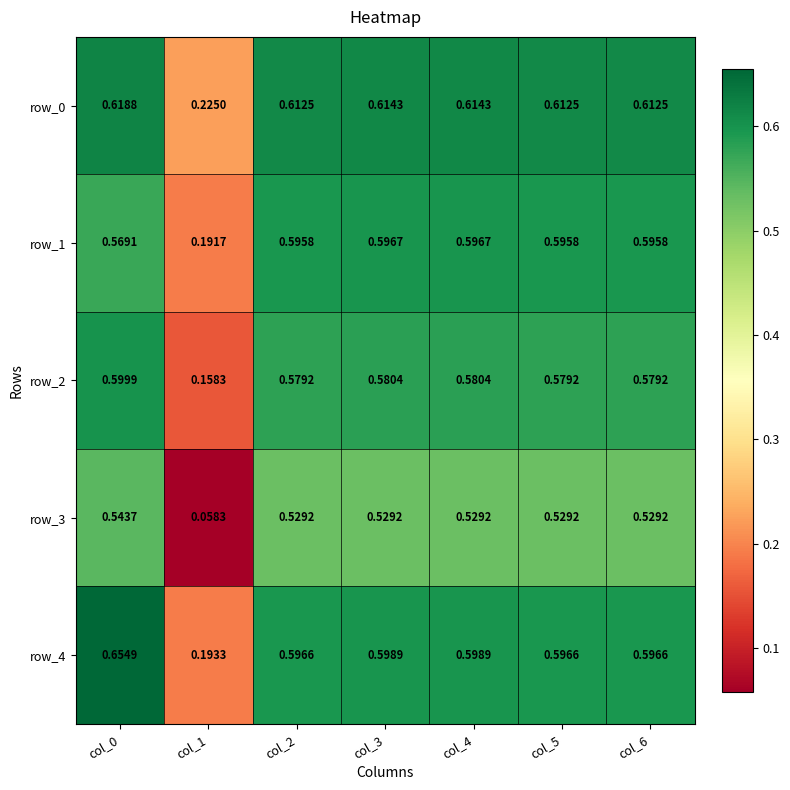

Which label corresponds to the largest value in the chart?

col_0